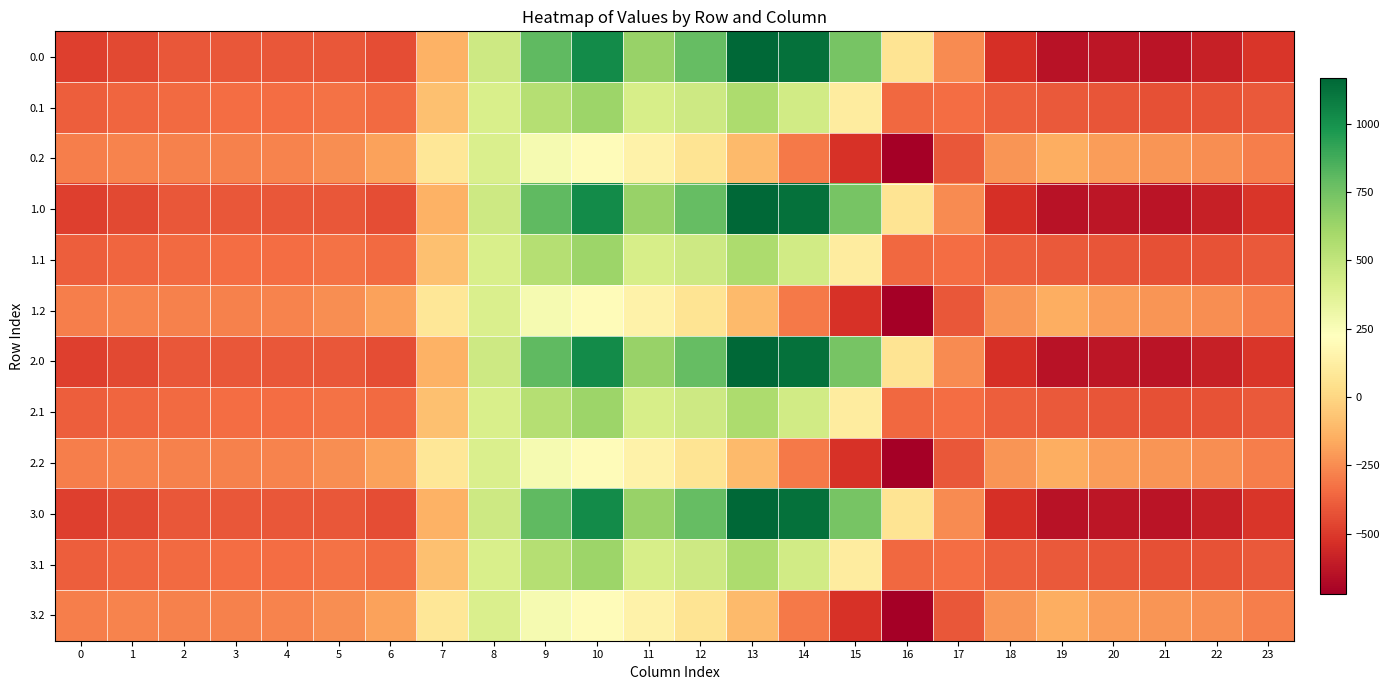

What is the spread (max minus min) of values at 21?

412.0